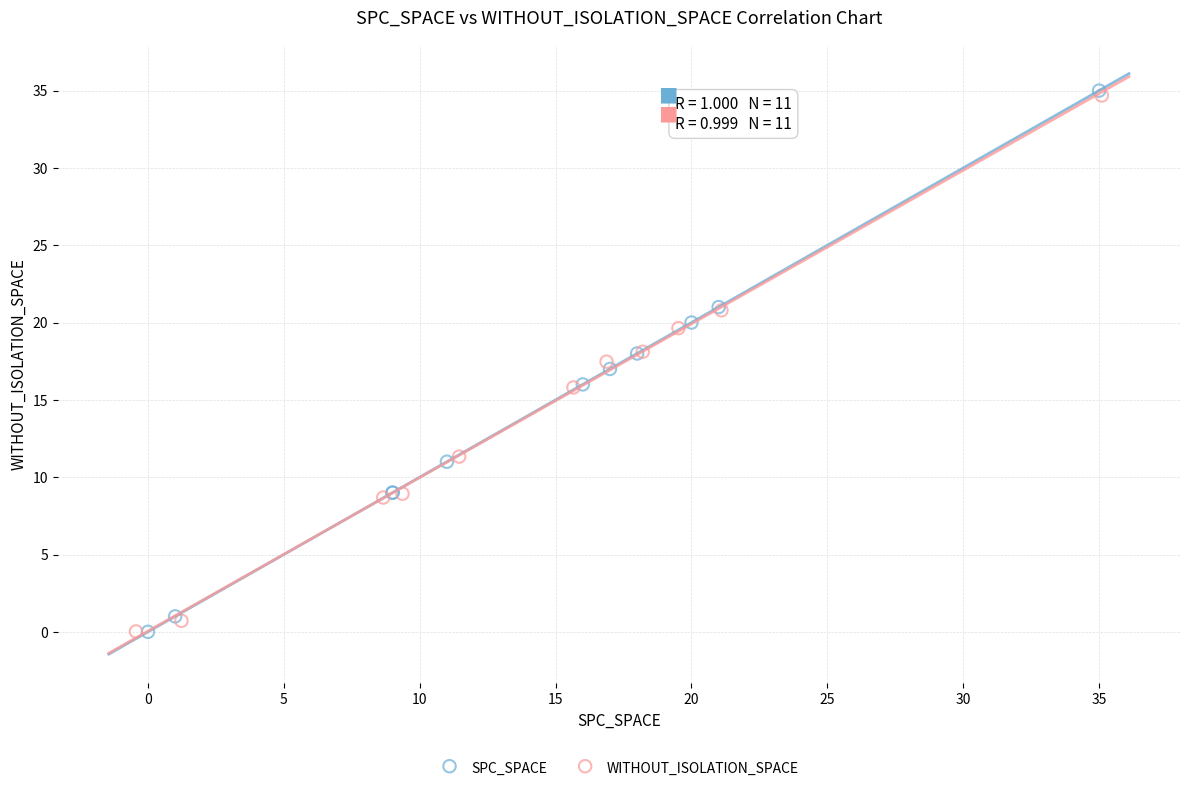

What are all the series names shown in the legend?

SPC_SPACE, WITHOUT_ISOLATION_SPACE